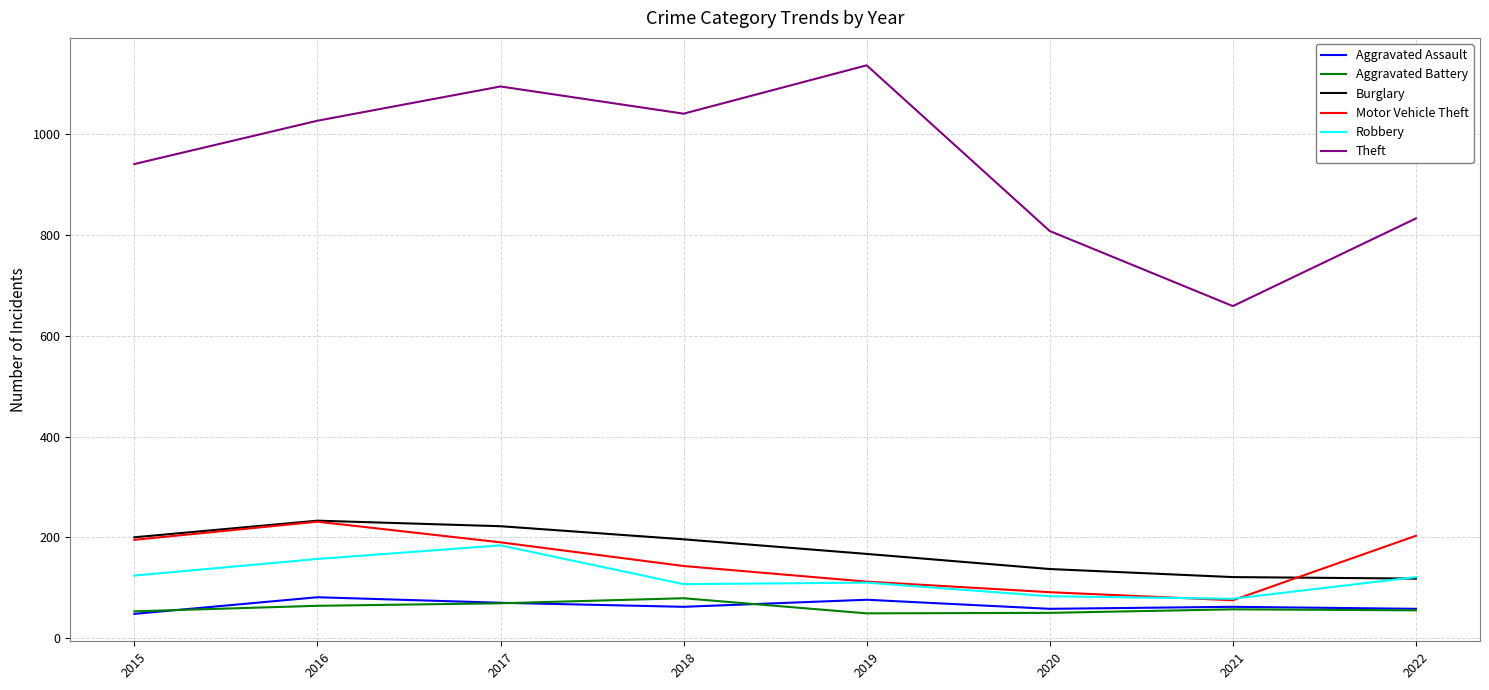

True or false: Burglary and Theft intersect in this chart.

False